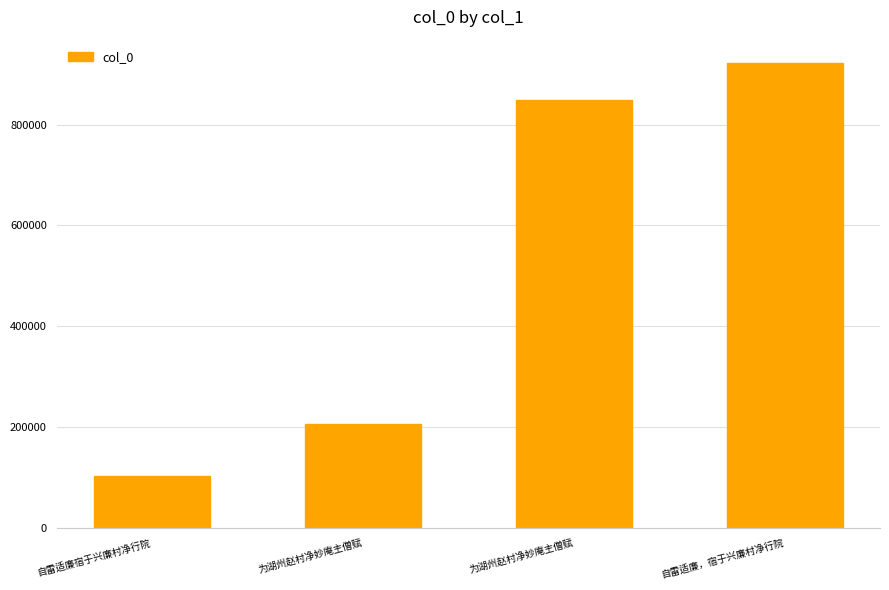

Count the number of data series in this chart.

1